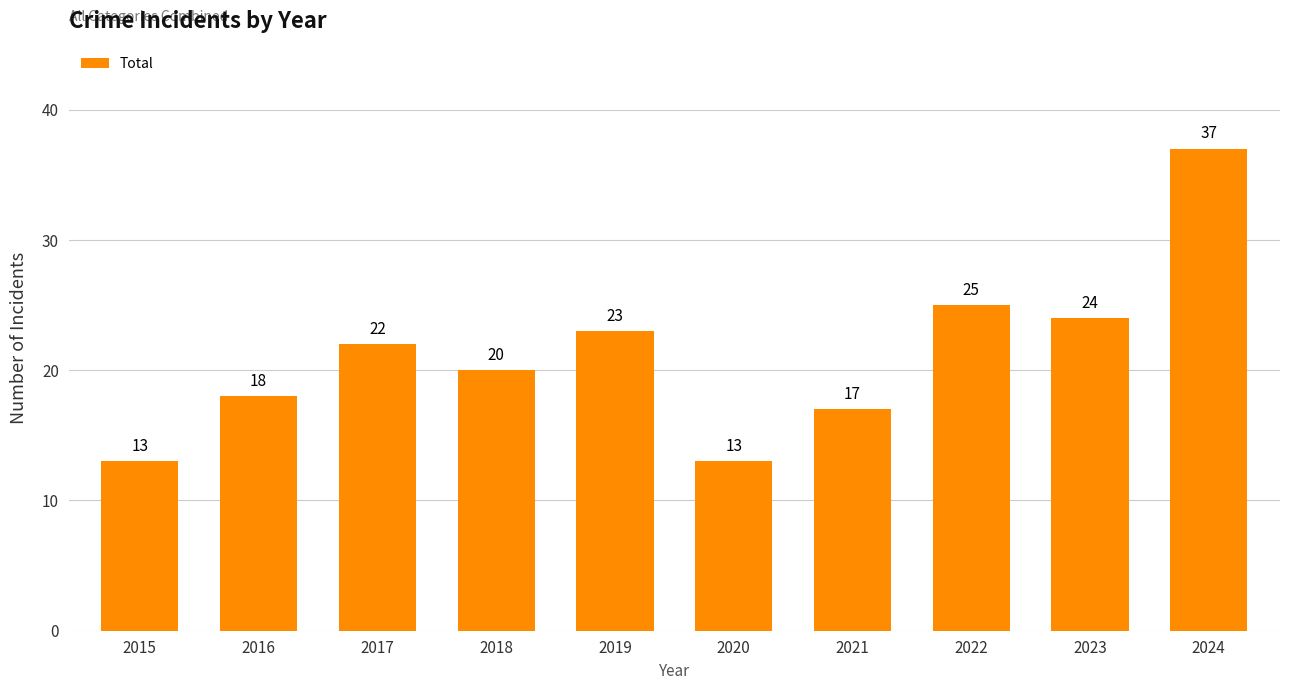

Reading left to right, list all the values displayed in this chart.

2015=13	2016=18	2017=22	2018=20	2019=23	2020=13	2021=17	2022=25	2023=24	2024=37